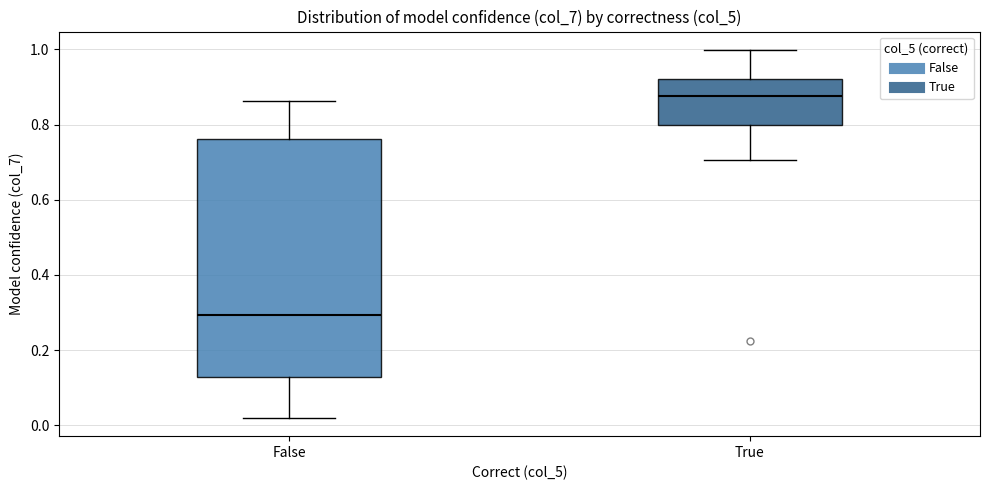

Reading left to right, read every box against the y-axis: the position of its median line, the range the box covers, and the ends of its whiskers. The values are not printed on the chart, so give them approximately, as read against the axis.

False: median 0.30, box 0.12 to 0.76, whiskers 0.02 to 0.86
True: median 0.88, box 0.80 to 0.92, whiskers 0.70 to 1.00